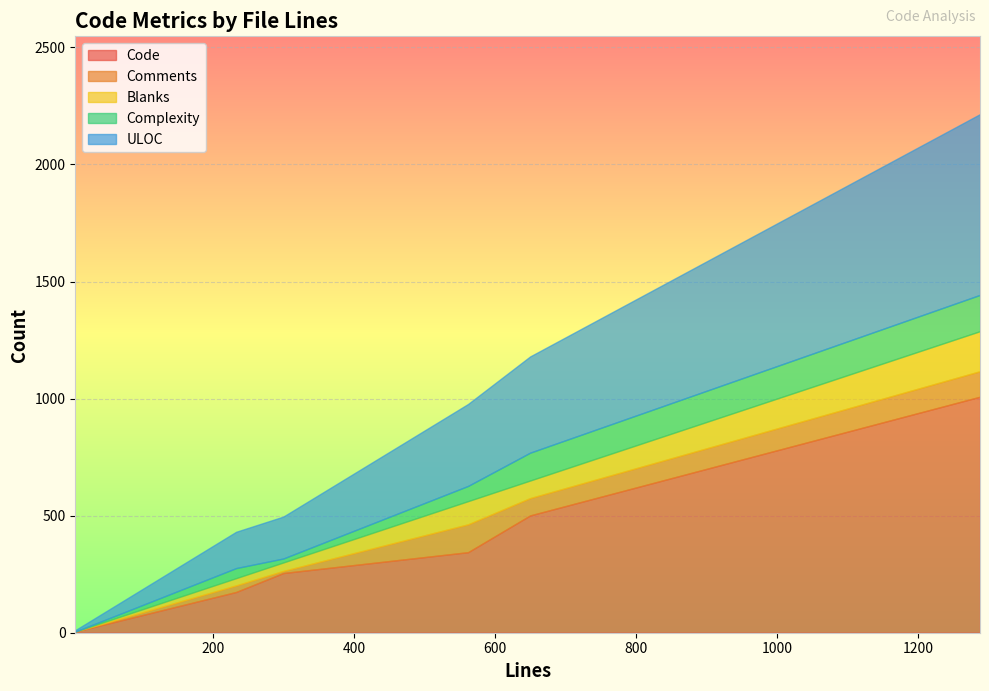

Does the chart display data point markers on the line(s)?

No